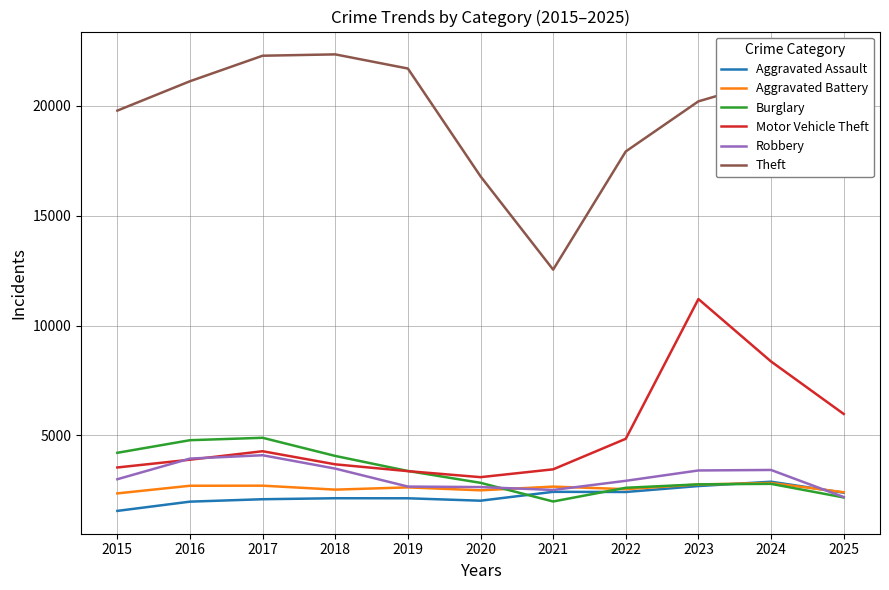

At which category is the sum across all series the highest?

2023